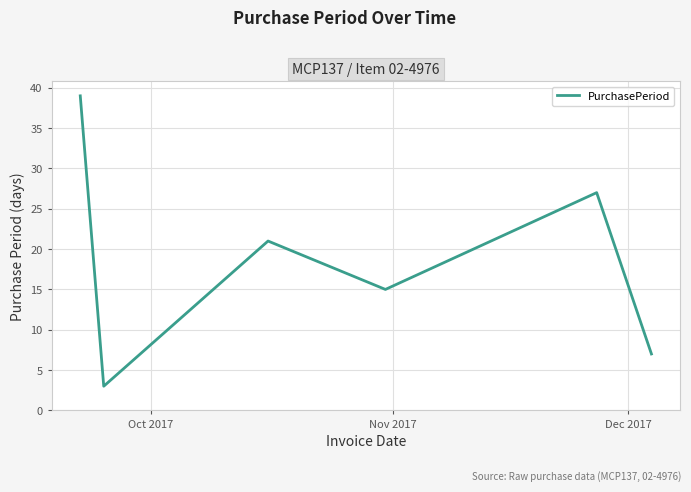

What is the average value?

19